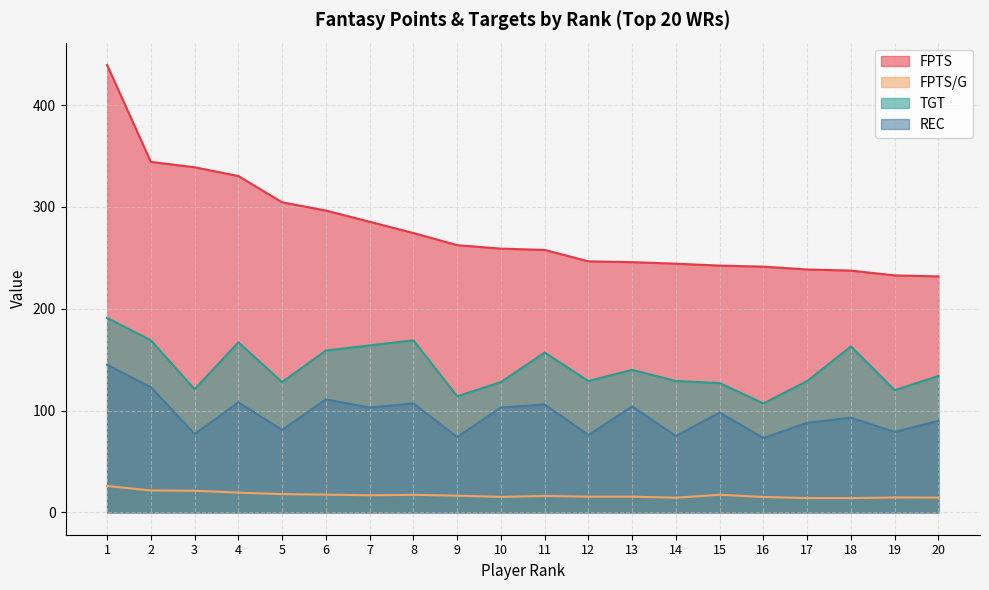

Does the chart have visible grid lines?

Yes